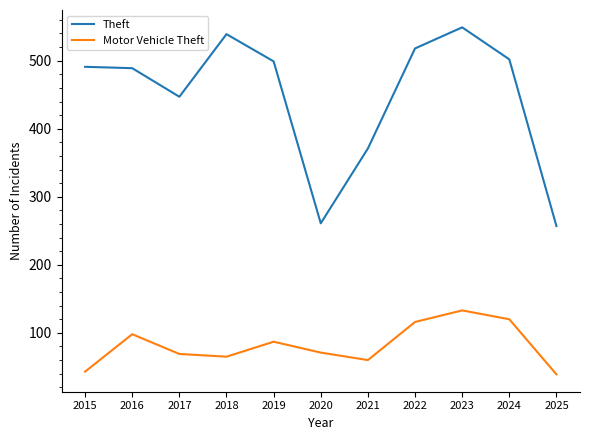

How many interior local valleys does the Motor Vehicle Theft series have?

2